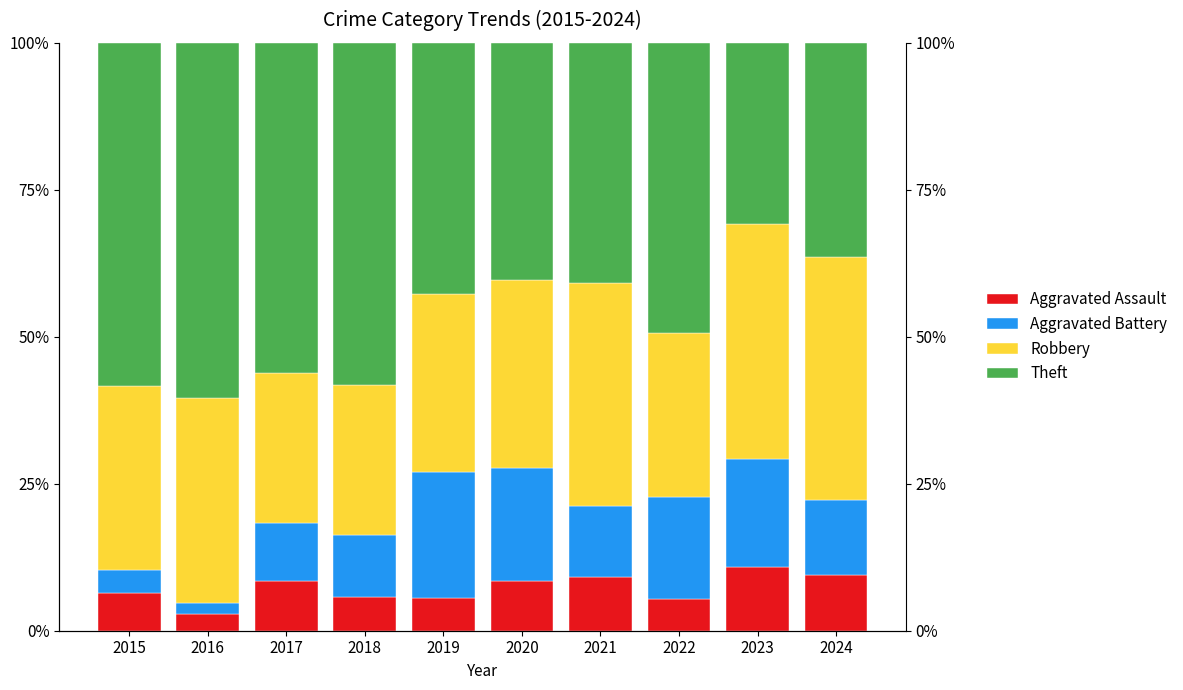

The value of Aggravated Assault at 2020 is 8.5. True or false?

True